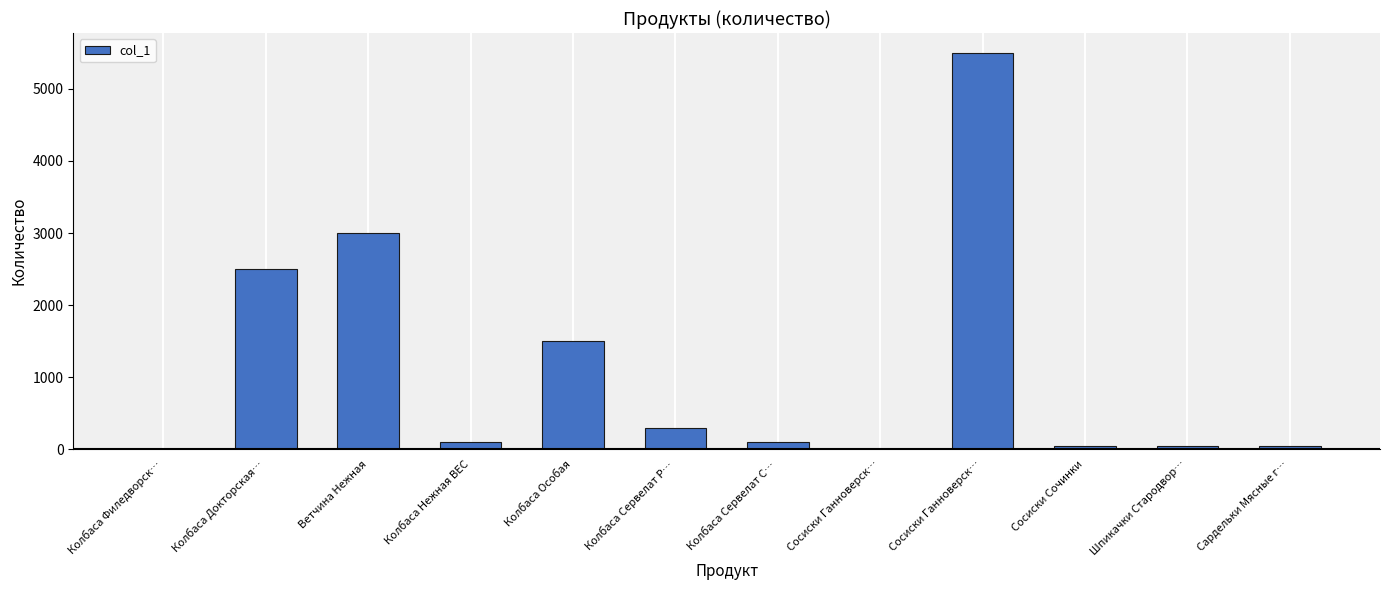

What is the difference between the values at Сосиски Ганноверск… and Сосиски Сочинки?

42.8